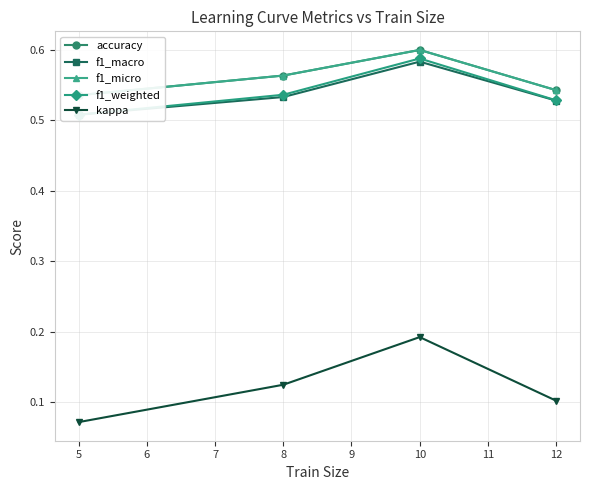

How many distinct data groups are displayed?

5